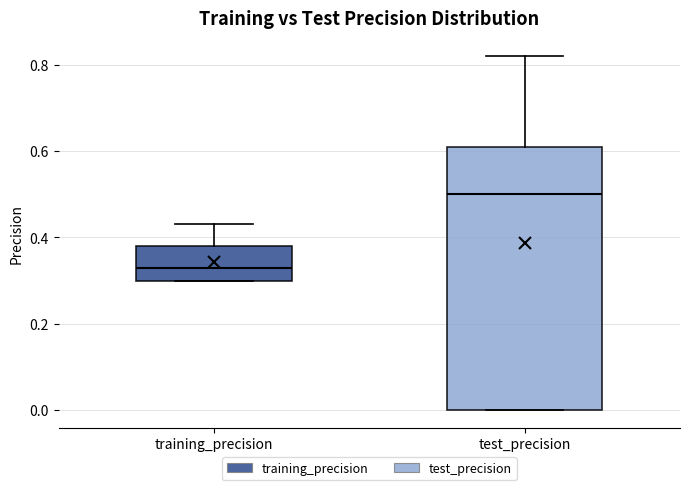

Which box is the tallest, from its lower edge to its upper edge?

test_precision